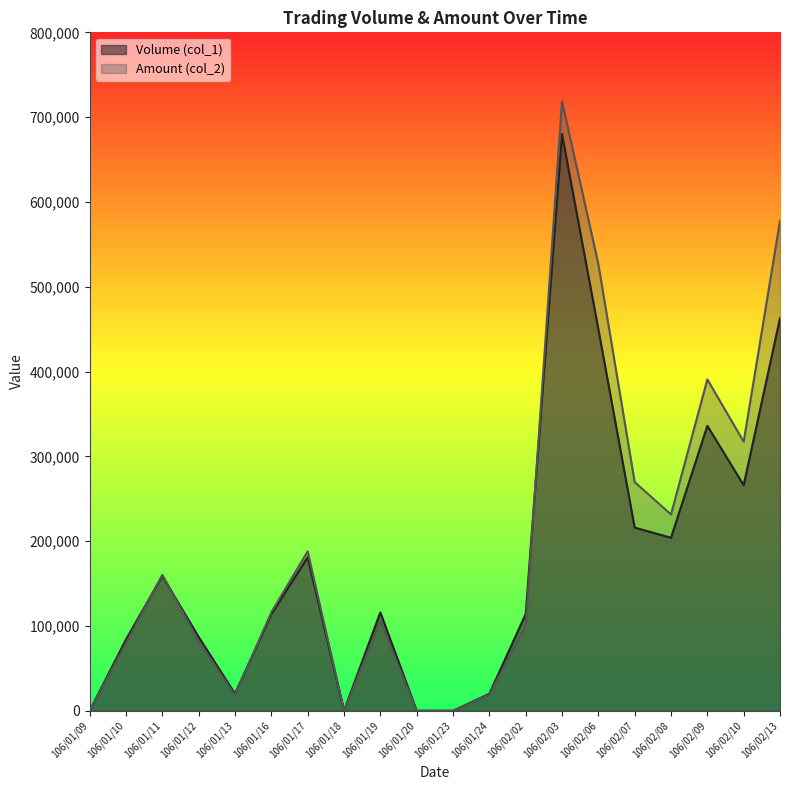

What is the difference between the highest and lowest values at 106/01/24?

1000